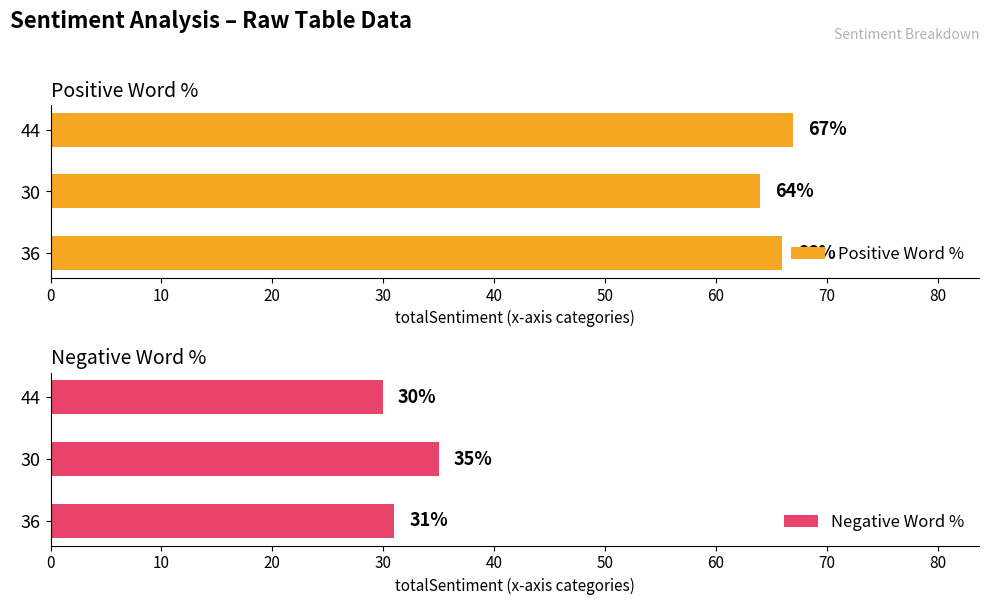

The value of Positive Word % at 36 is 45. True or false?

False